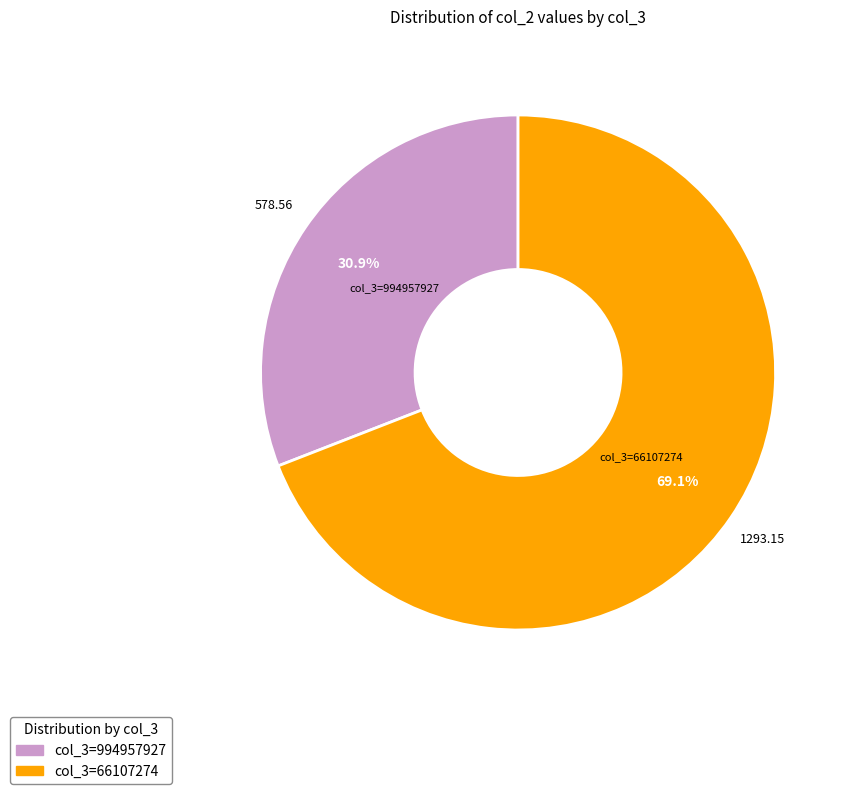

Count the number of slices in the pie.

2